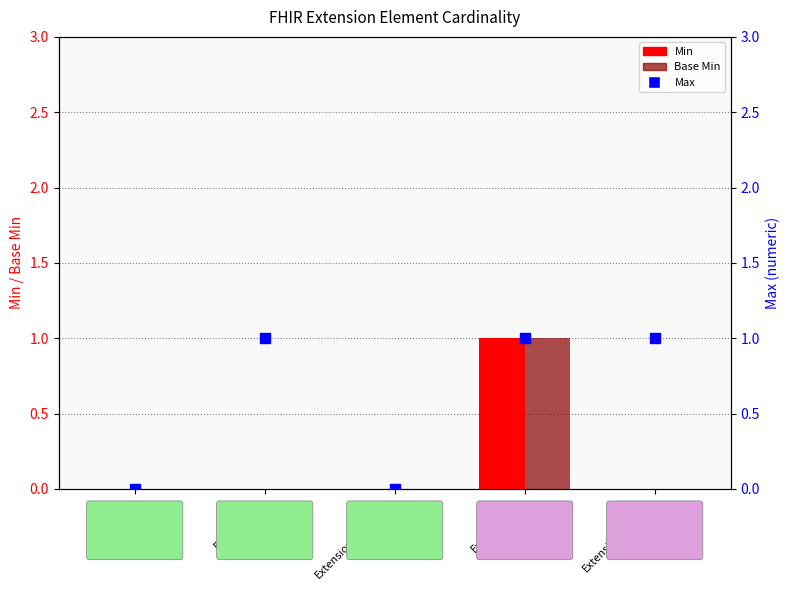

Which series has the largest Y range (max minus min)?

Min